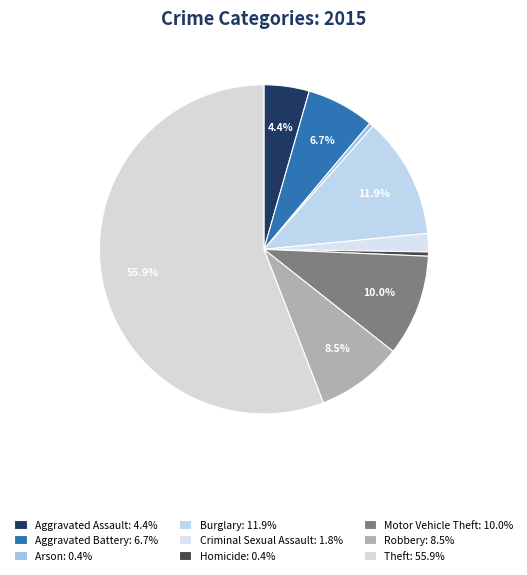

What is the ratio of the value at Motor Vehicle Theft to the value at Arson?

24.0